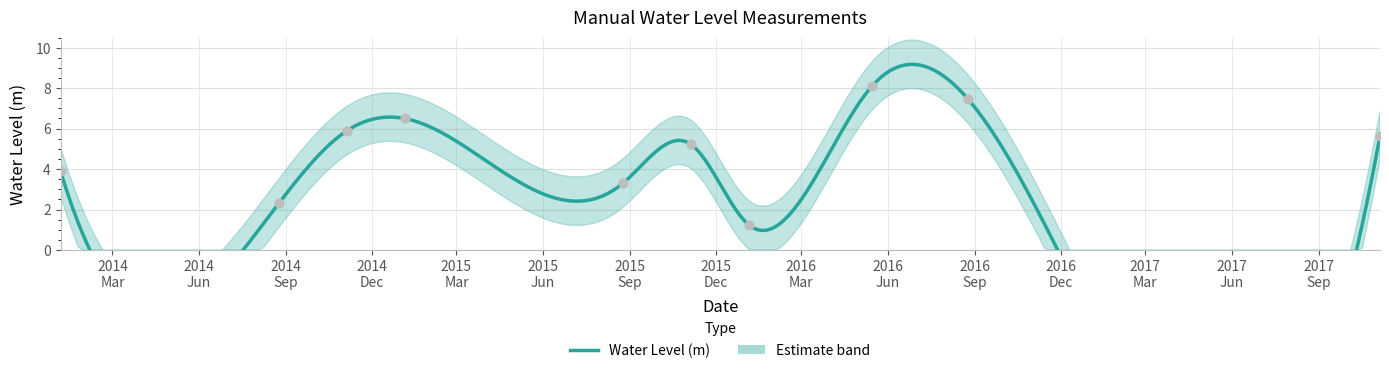

Between 2015-08-25 and 2014-11-05, which is larger?

2014-11-05